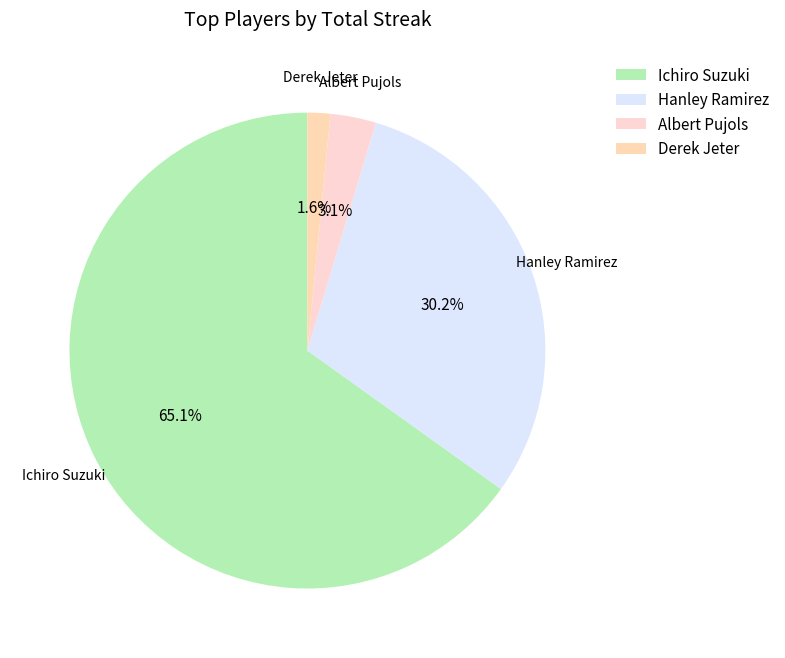

Does any single category account for the majority?

Yes